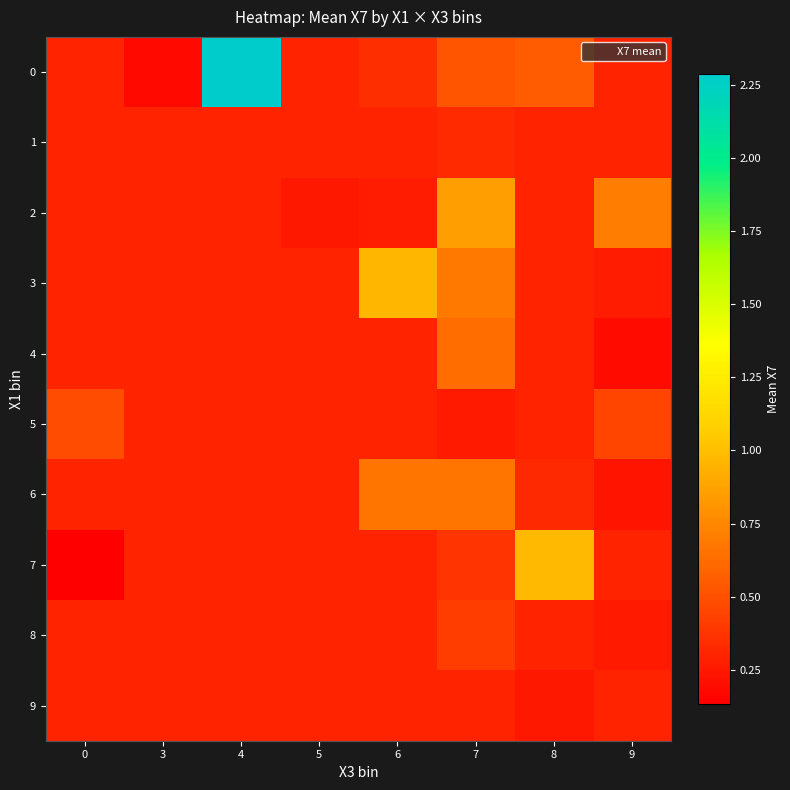

Reading left to right, what are all the values shown in this chart?

0: 0=0.3	3=0.2	4=2.3	5=0.3	6=0.4	7=0.5	8=0.6	9=0.3
1: 0=0.3	3=0.3	4=0.3	5=0.3	6=0.3	7=0.3	8=0.3	9=0.3
2: 0=0.3	3=0.3	4=0.3	5=0.2	6=0.3	7=0.9	8=0.3	9=0.7
3: 0=0.3	3=0.3	4=0.3	5=0.3	6=1.0	7=0.7	8=0.3	9=0.3
4: 0=0.3	3=0.3	4=0.3	5=0.3	6=0.3	7=0.6	8=0.3	9=0.2
5: 0=0.5	3=0.3	4=0.3	5=0.3	6=0.3	7=0.3	8=0.3	9=0.5
6: 0=0.3	3=0.3	4=0.3	5=0.3	6=0.7	7=0.7	8=0.3	9=0.2
7: 0=0.1	3=0.3	4=0.3	5=0.3	6=0.3	7=0.4	8=1.0	9=0.3
8: 0=0.3	3=0.3	4=0.3	5=0.3	6=0.3	7=0.4	8=0.3	9=0.3
9: 0=0.3	3=0.3	4=0.3	5=0.3	6=0.3	7=0.3	8=0.2	9=0.3